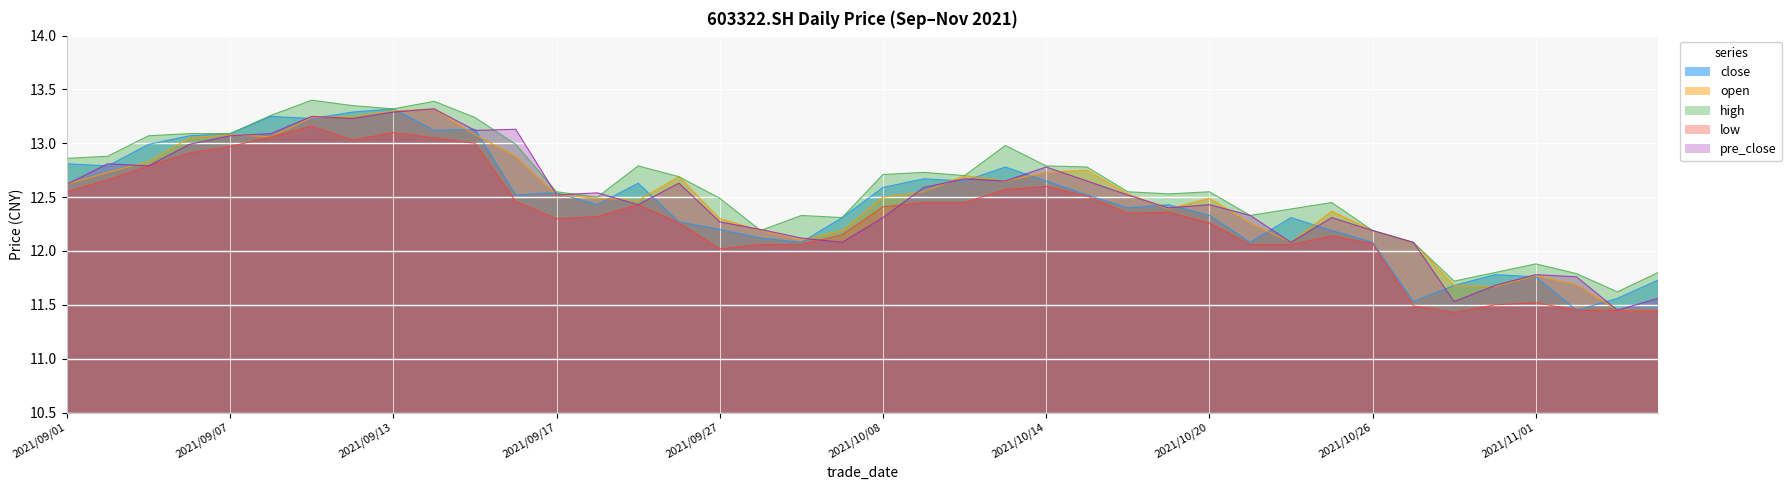

True or false: pre_close has a value of 12.4 at 2021/10/20.

True